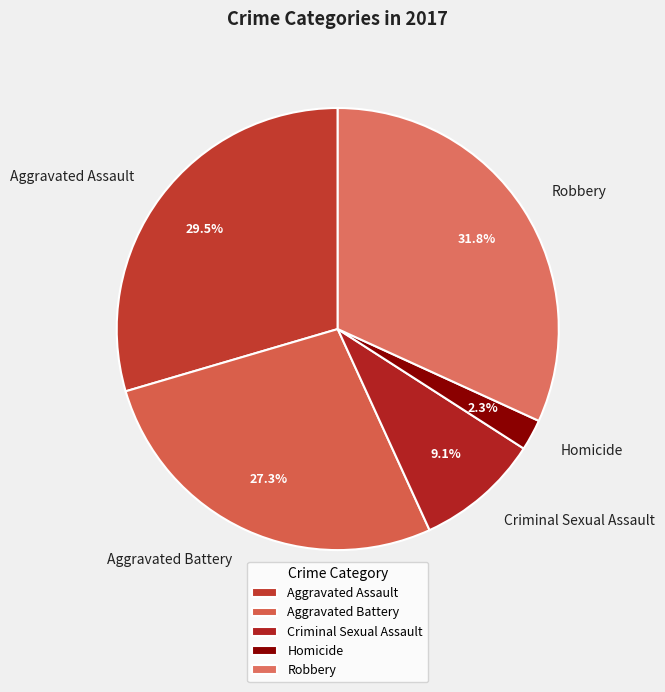

Does Homicide represent more than half of the total?

No